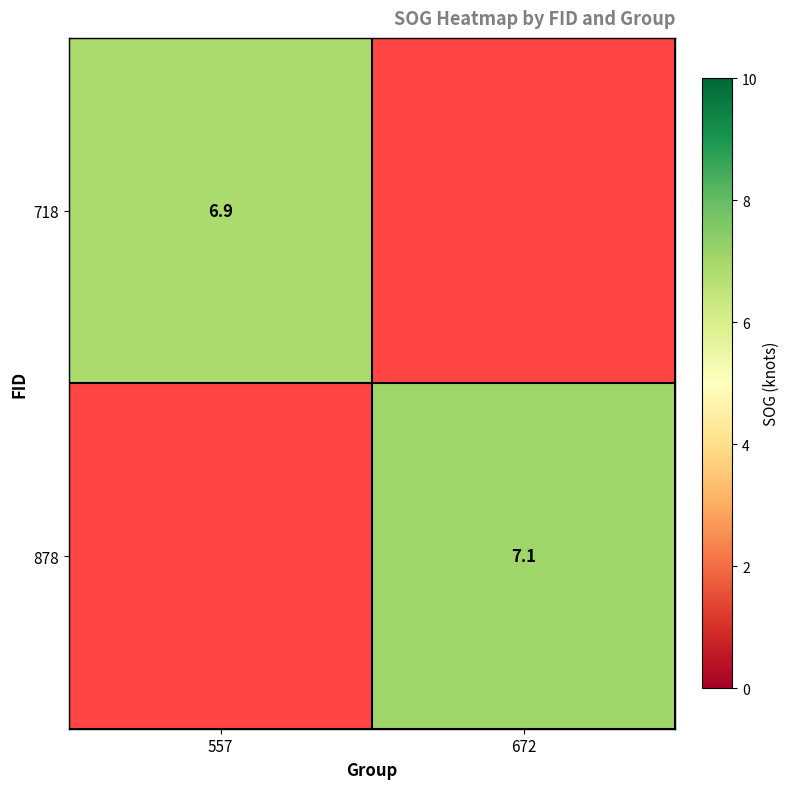

The 718 series shows 6.9 at 557. True or false?

True